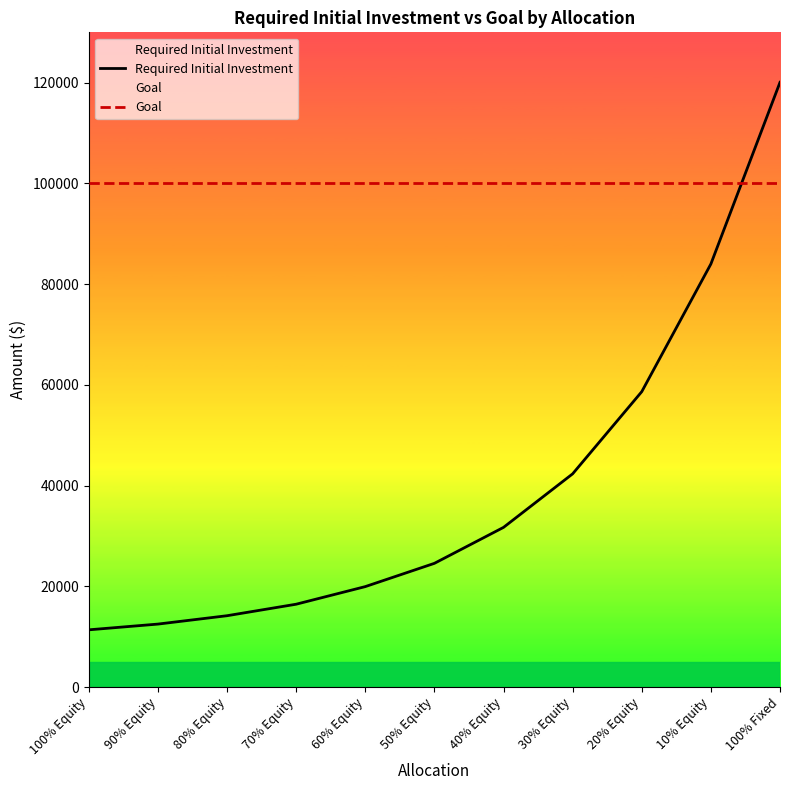

Which series ends up on top after the final intersection of Goal and Required Initial Investment?

Required Initial Investment